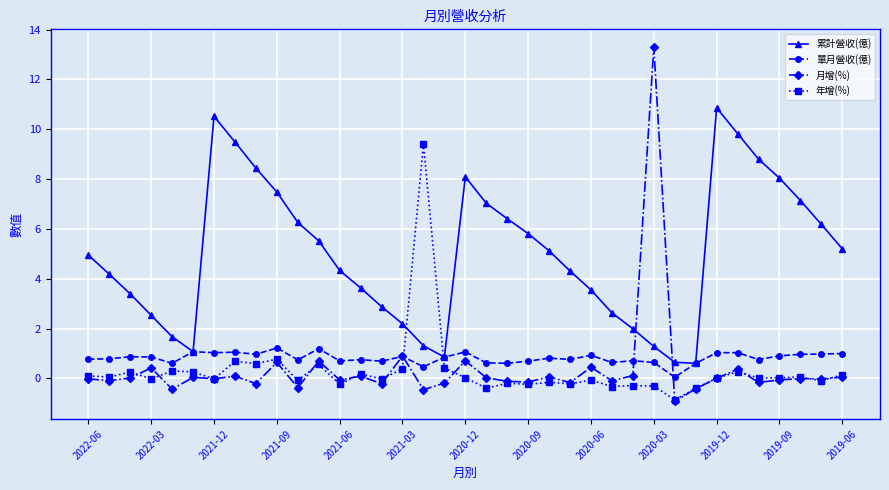

In 年增(%), how many points are lower than both neighbors (excluding endpoints)?

14